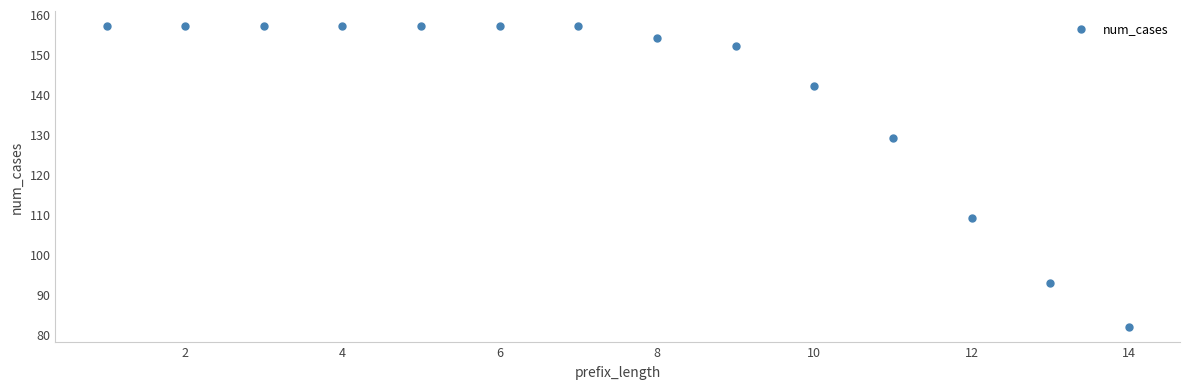

What is the range of Y values (max minus min)?

75